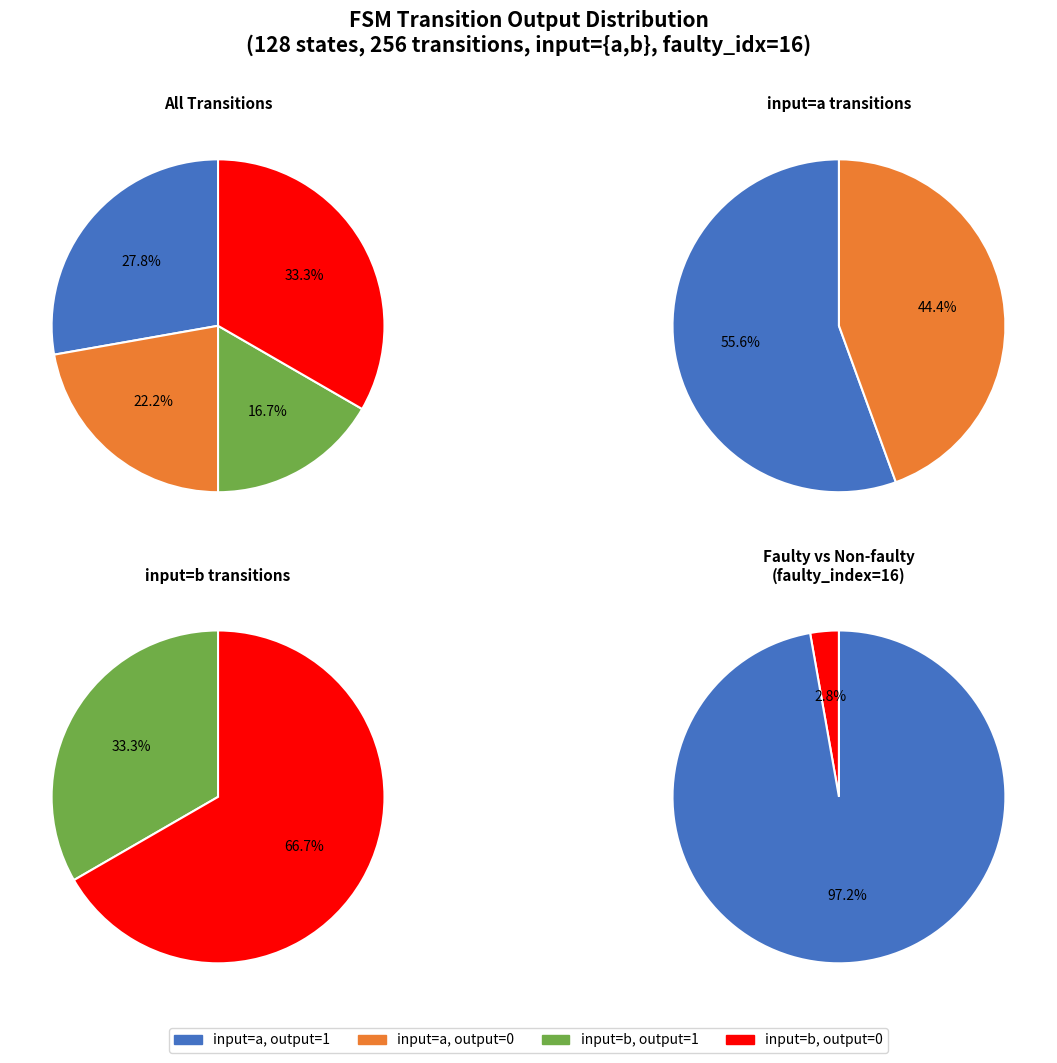

True or false: State 9 accounts for 17% of the total.

False